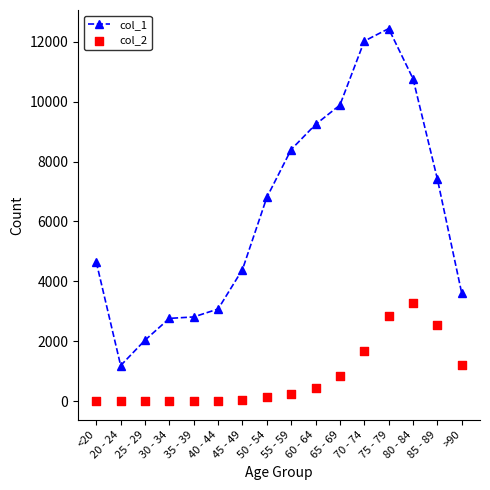

Is the value of col_1 at 45 - 49 greater than the value of col_2 at <20?

Yes